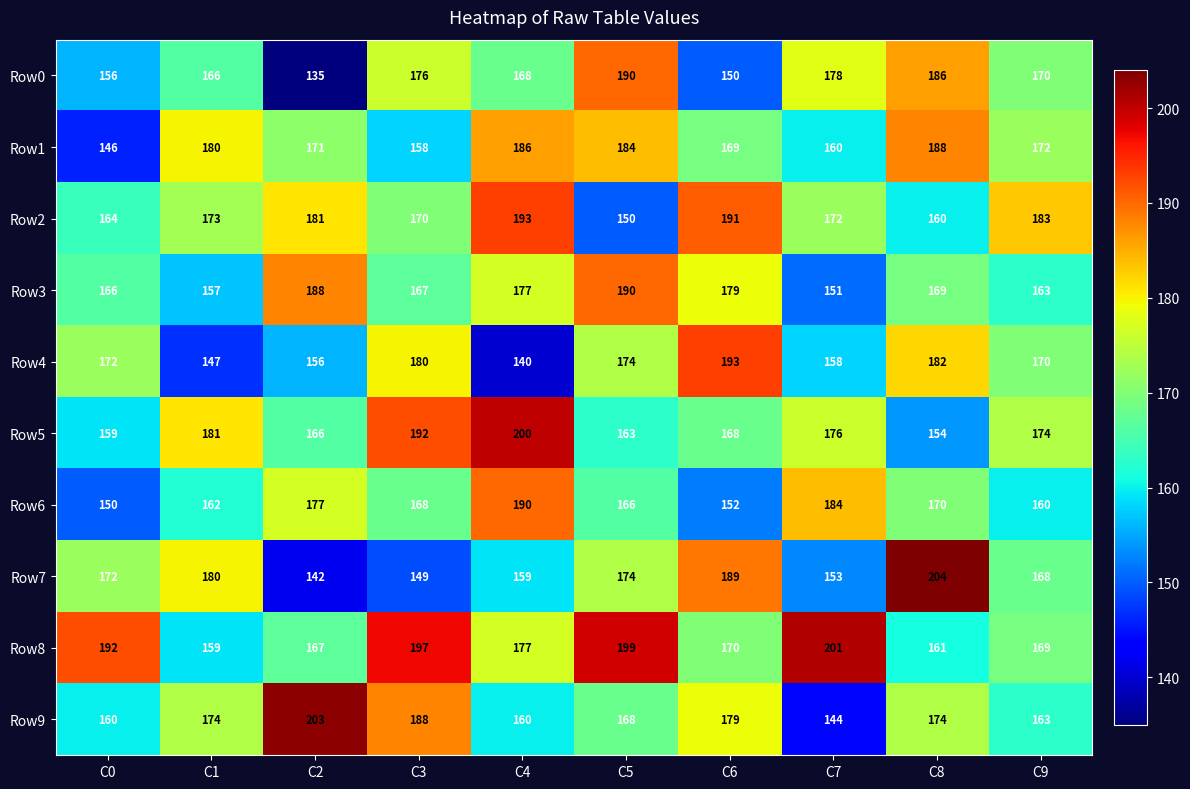

What is the minimum value for Row1?

146